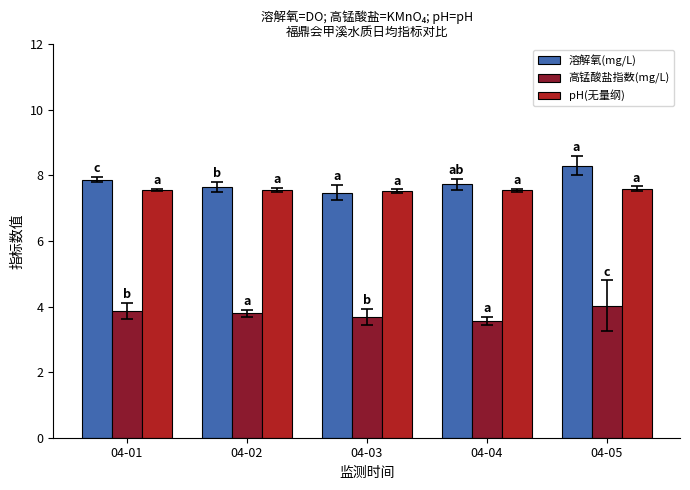

What is the value of the 高锰酸盐指数(mg/L) bar at the 5th from the left?

4.0